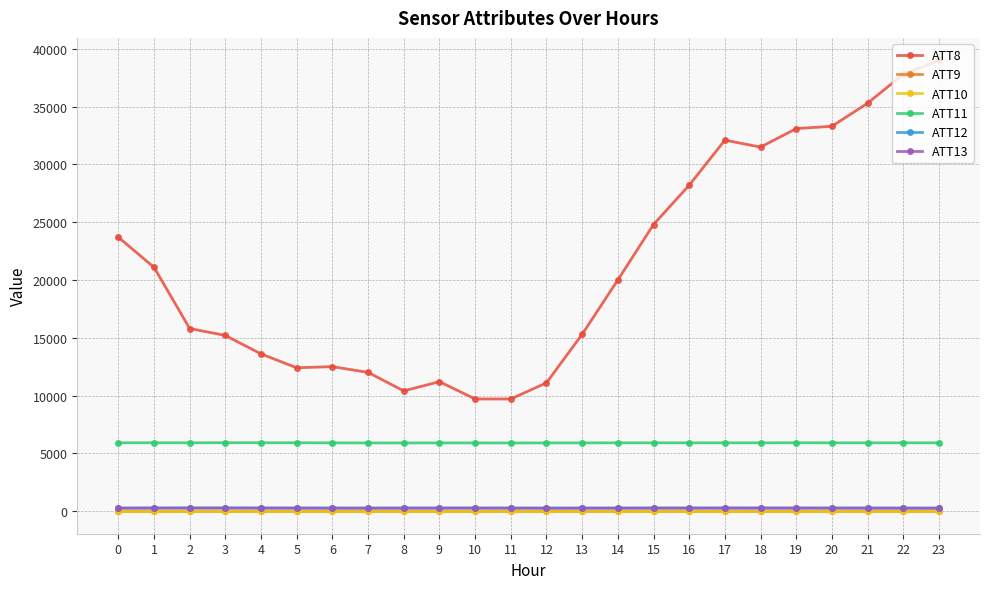

At how many categories does at least one series exceed 19636?

12